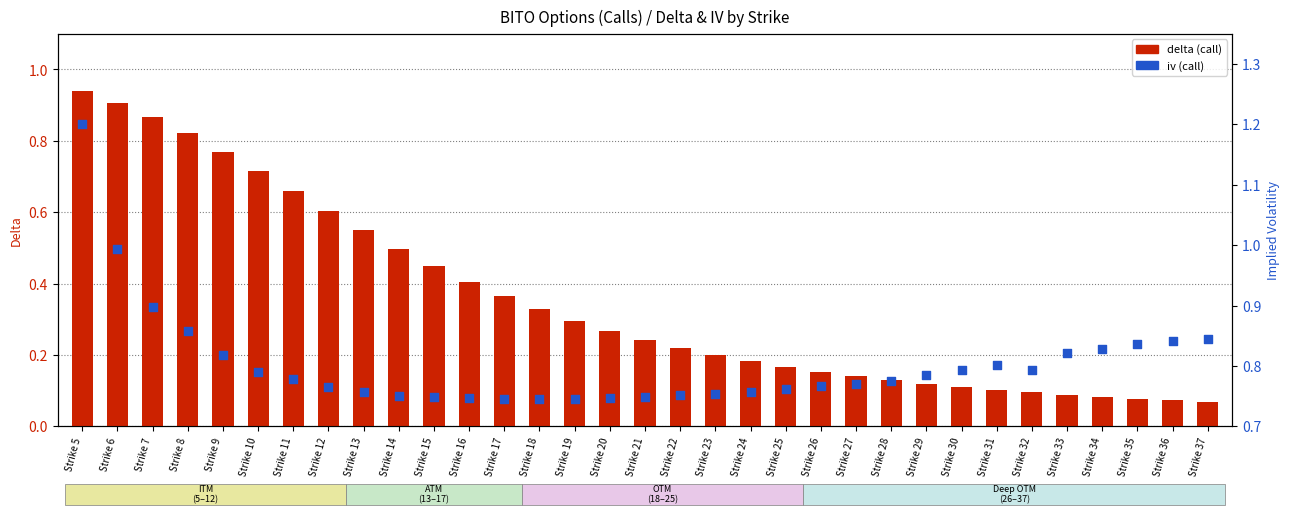

Is the value of iv (call) at Strike 28 greater than the value of delta (call) at Strike 11?

Yes